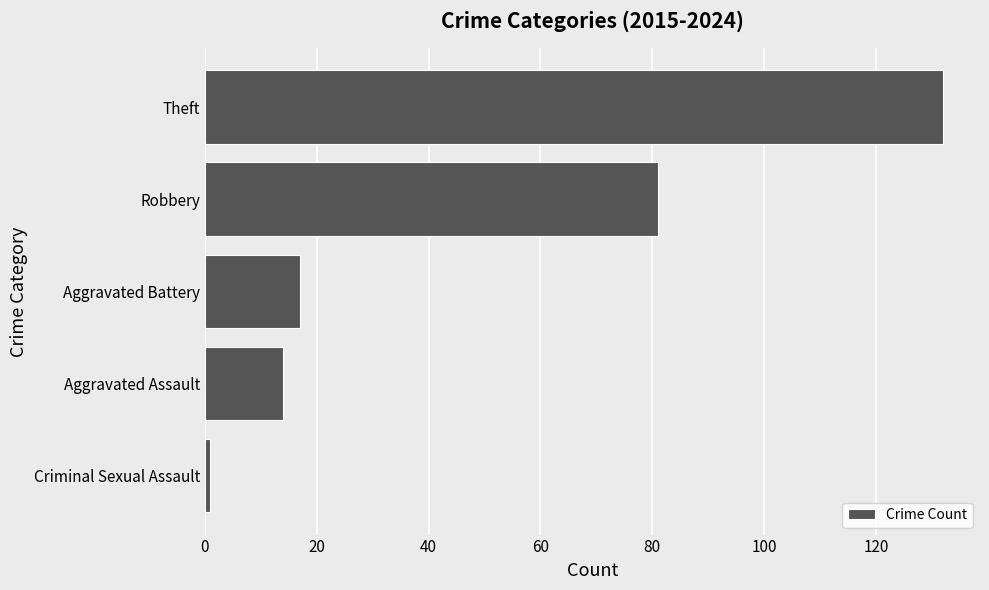

Rank the categories by value from highest to lowest.

Theft, Robbery, Aggravated Battery, Aggravated Assault, Criminal Sexual Assault